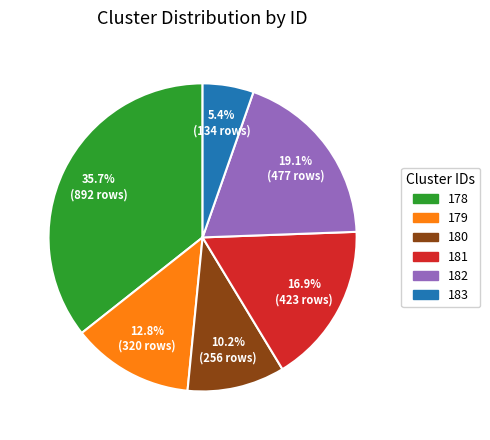

Approximately how many times larger is the value at 180 compared to 181?

0.6